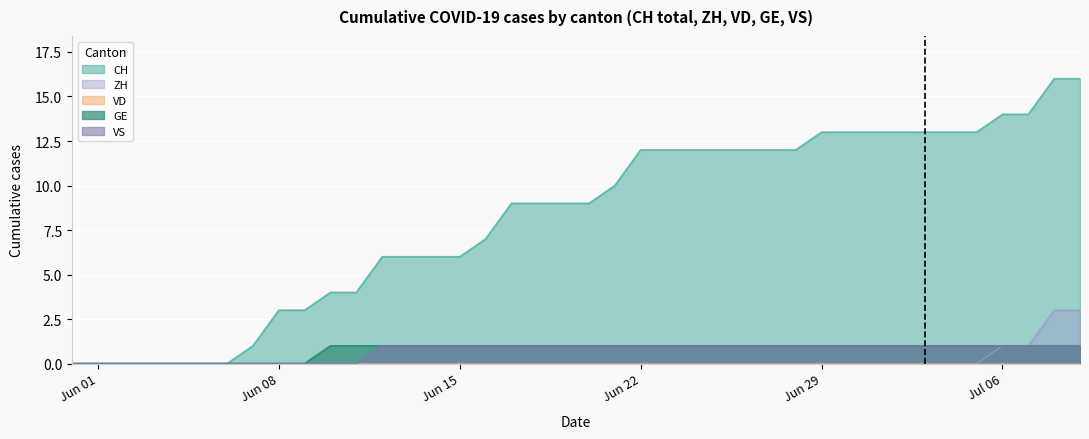

Does the chart display data point markers on the line(s)?

No